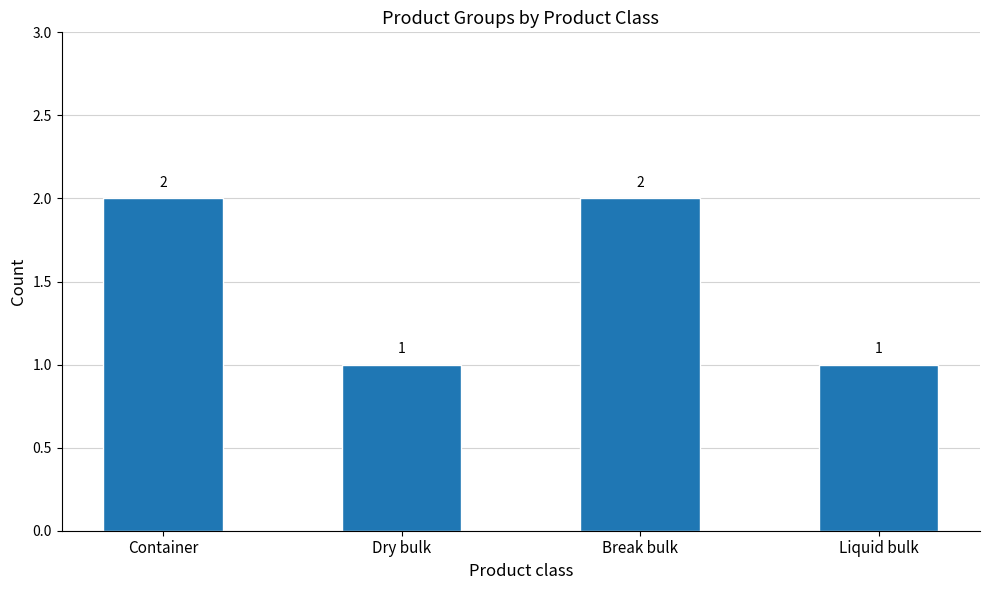

The value at Break bulk is 2. True or false?

True